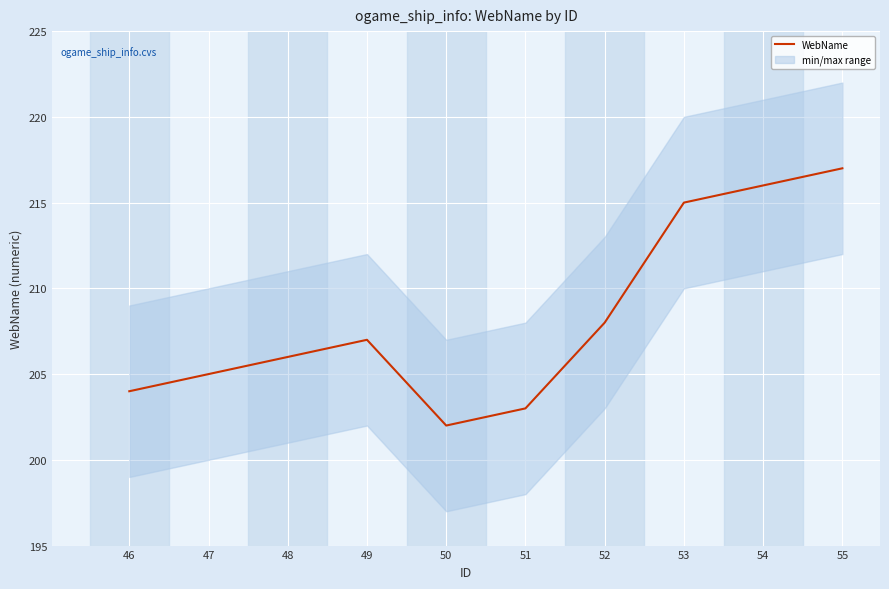

Rank the categories by value from highest to lowest.

55, 54, 53, 52, 49, 48, 47, 46, 51, 50